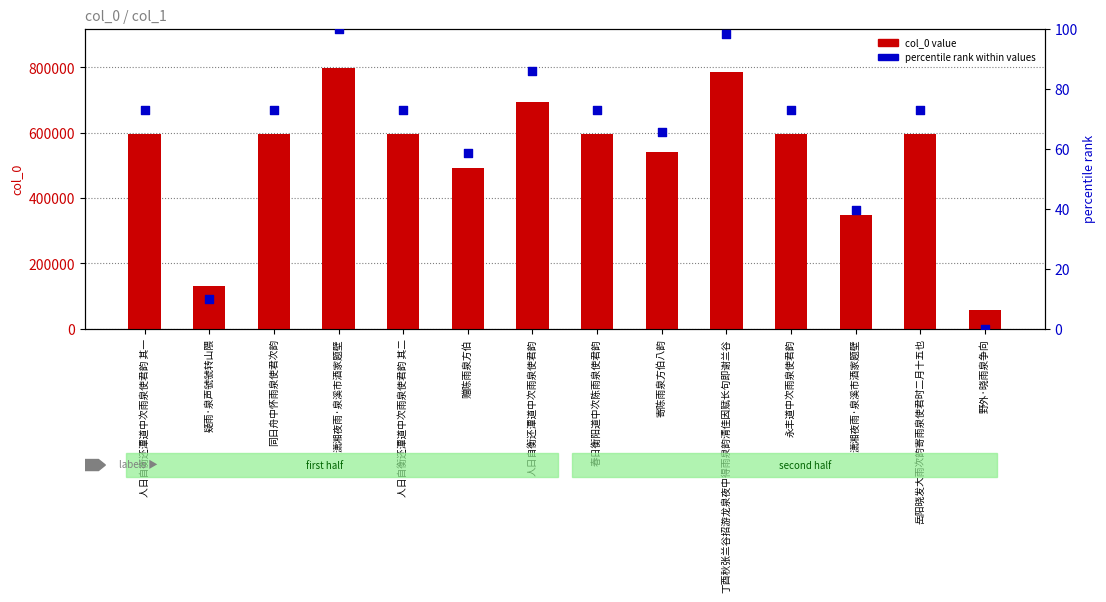

Which series has the largest Y range (max minus min)?

col_0 value